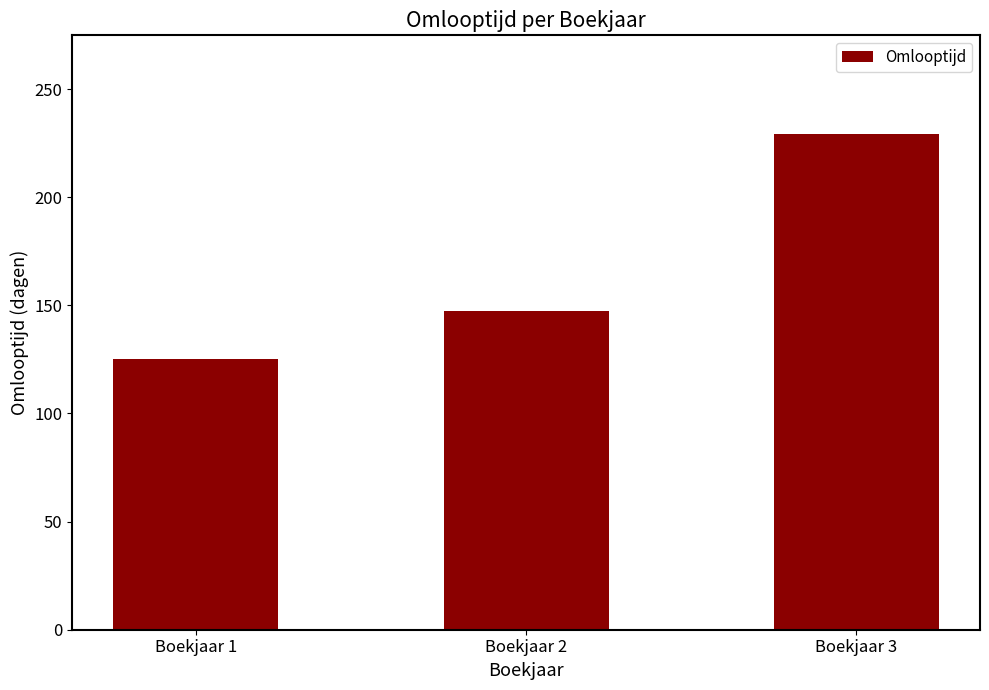

True or false: the data shows 229.0 at Boekjaar 3.

True